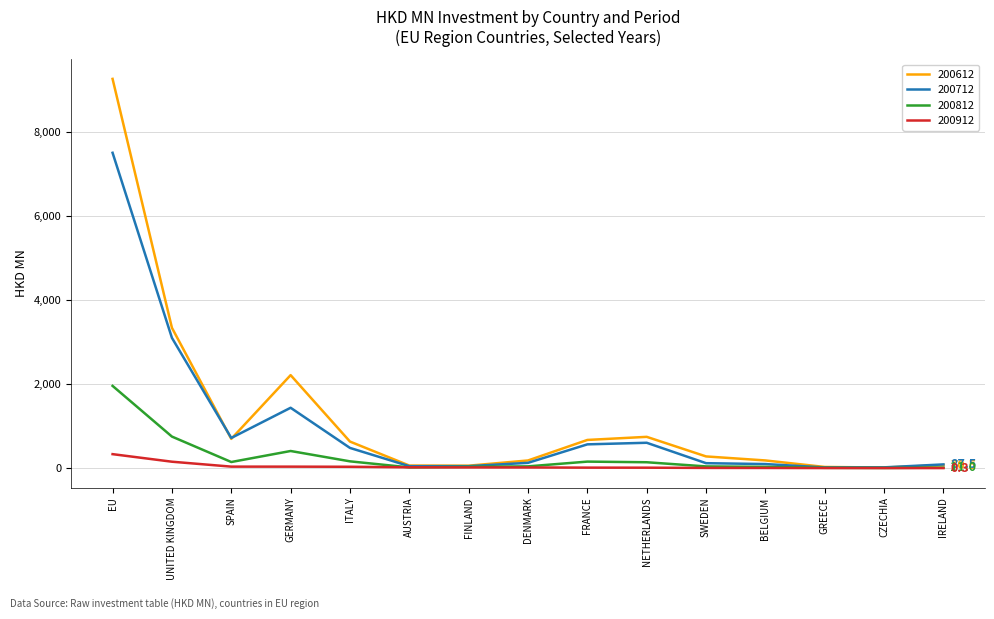

Rank the series at NETHERLANDS from highest to lowest value.

200612, 200712, 200812, 200912